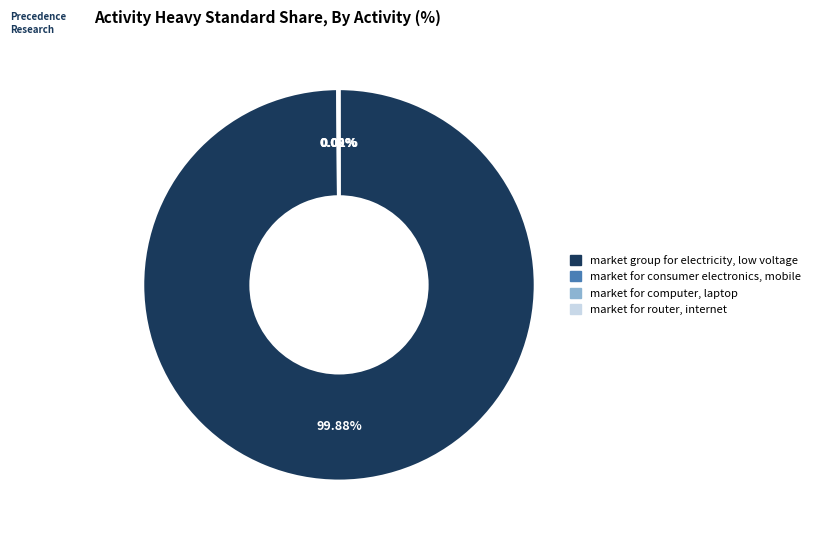

Which category has the biggest portion of the pie?

market group for electricity, low voltage